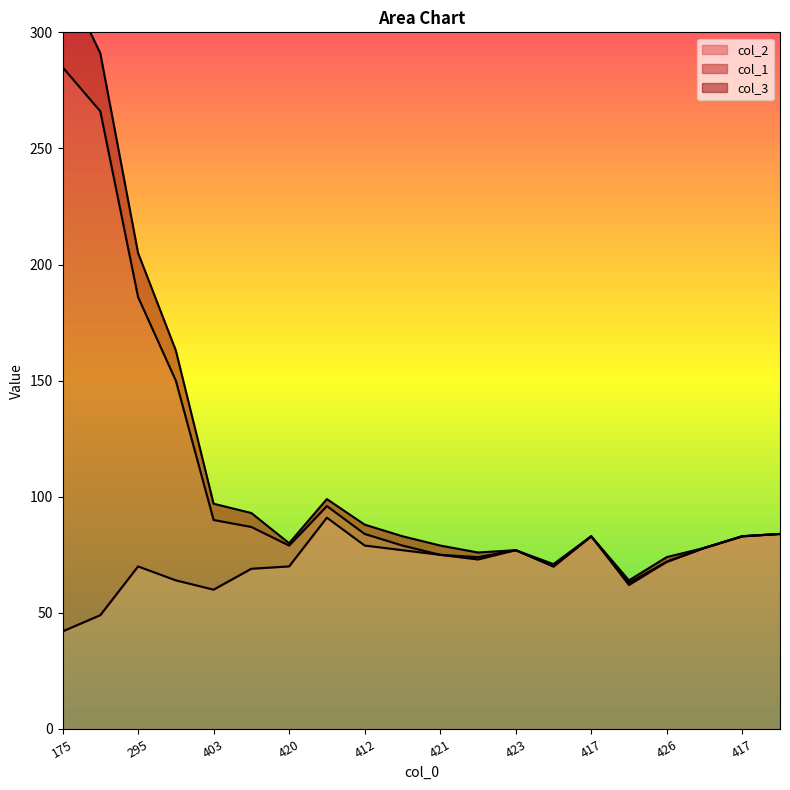

At which label does col_1 first exceed 83?

175